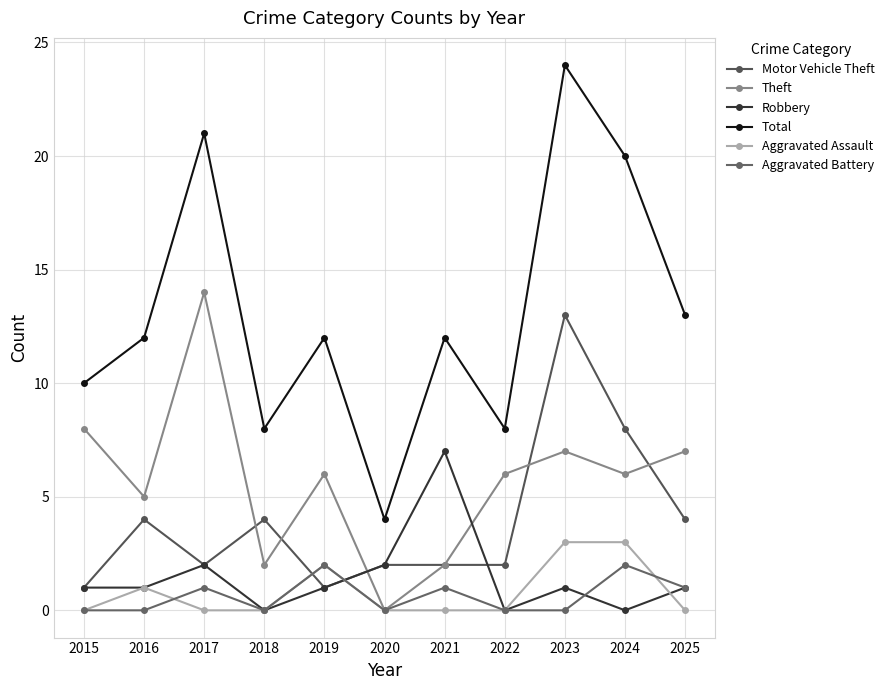

What is the value of the Total point at the 2nd from the left?

12